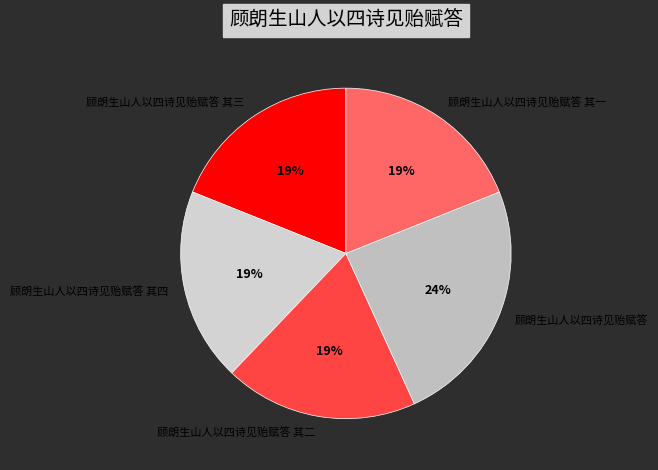

To the nearest percent, what is the difference between the 顾朗生山人以四诗见贻赋答 and 顾朗生山人以四诗见贻赋答 其四 slice percentages?

5%